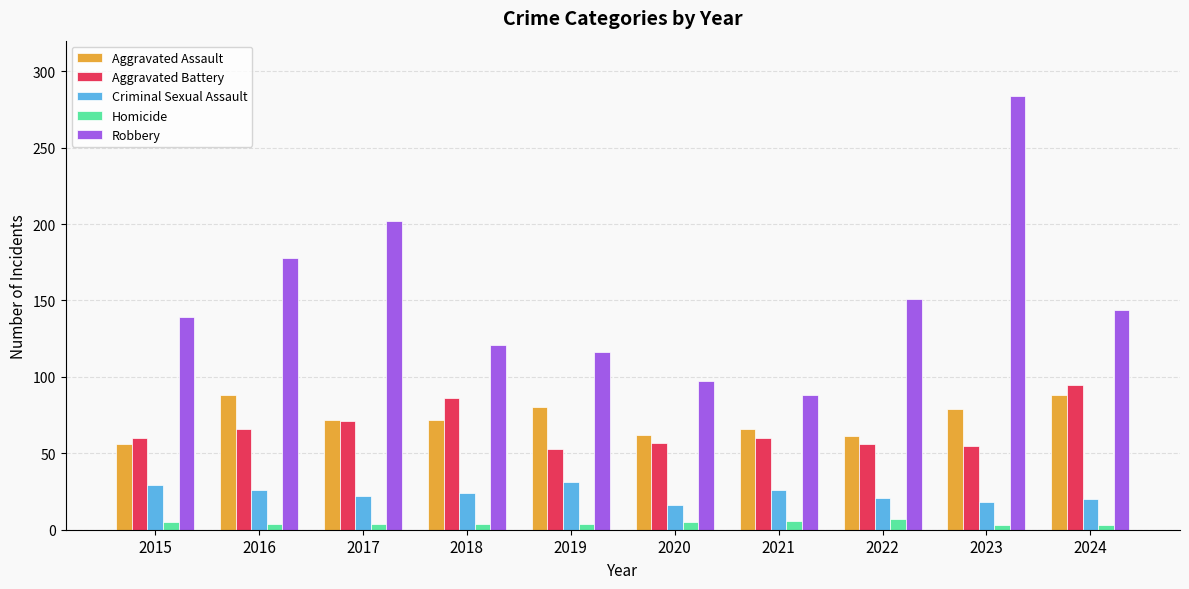

How many data points in Aggravated Battery are less than 60?

4